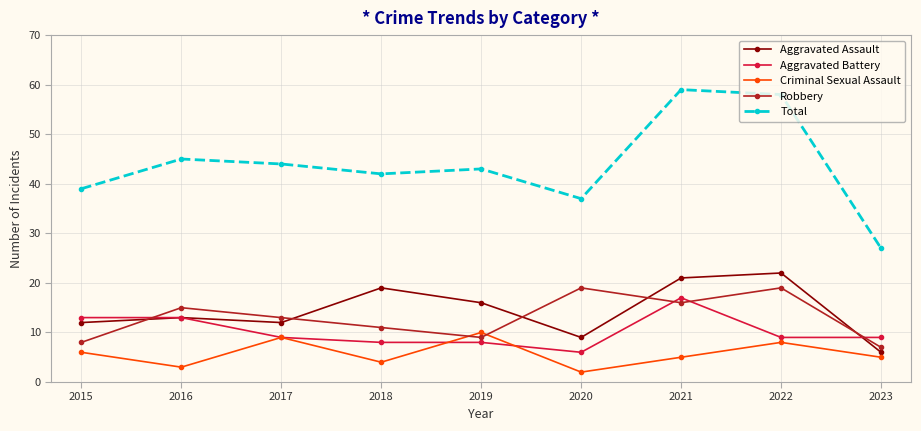

Which category has the highest value in the Aggravated Assault series?

2022